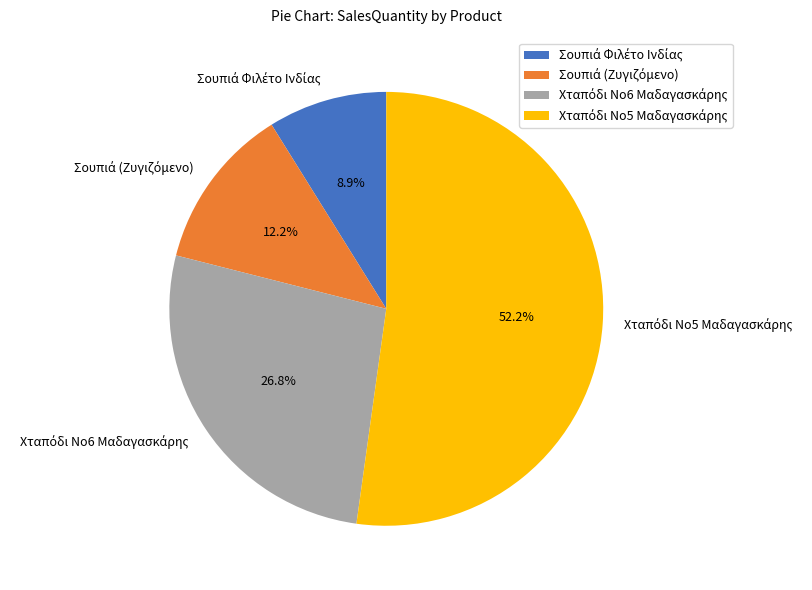

Is there any slice that represents more than half of the pie?

Yes